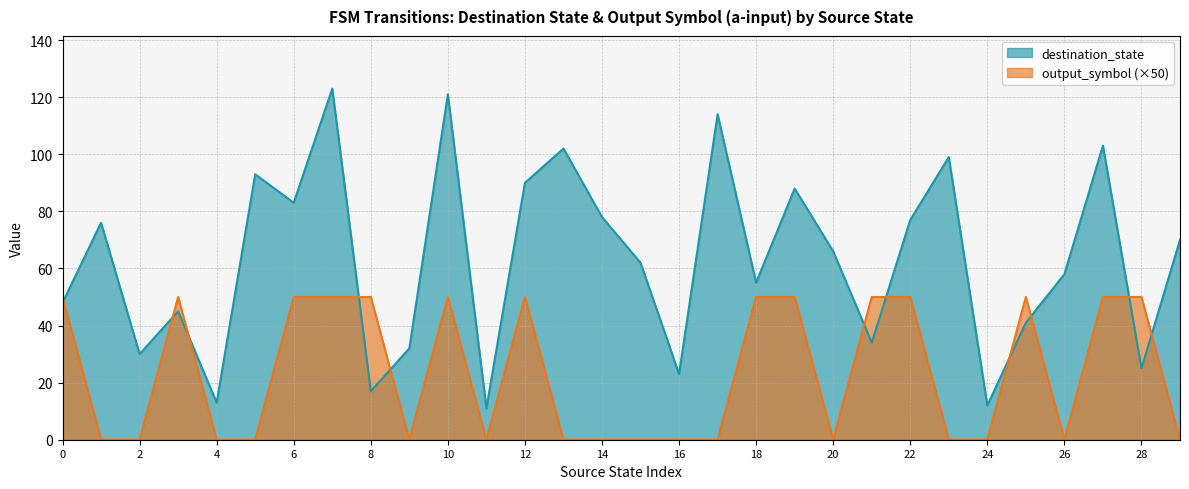

Which series has the largest total across all categories?

destination_state